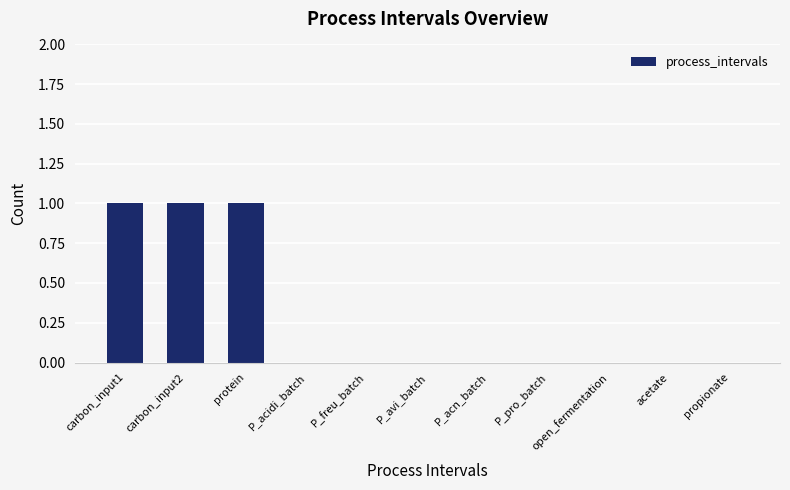

What is the sum of all values?

3